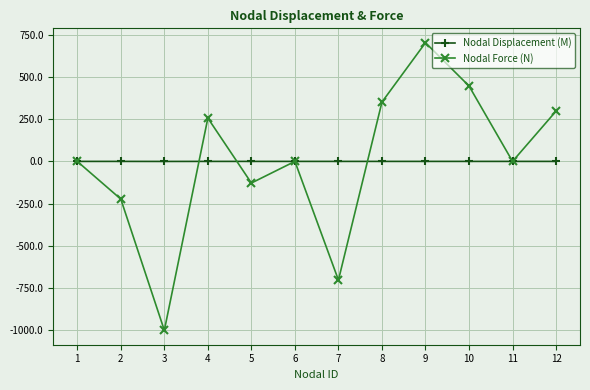

True or false: Nodal Force (N) and Nodal Displacement (M) cross at least once.

True